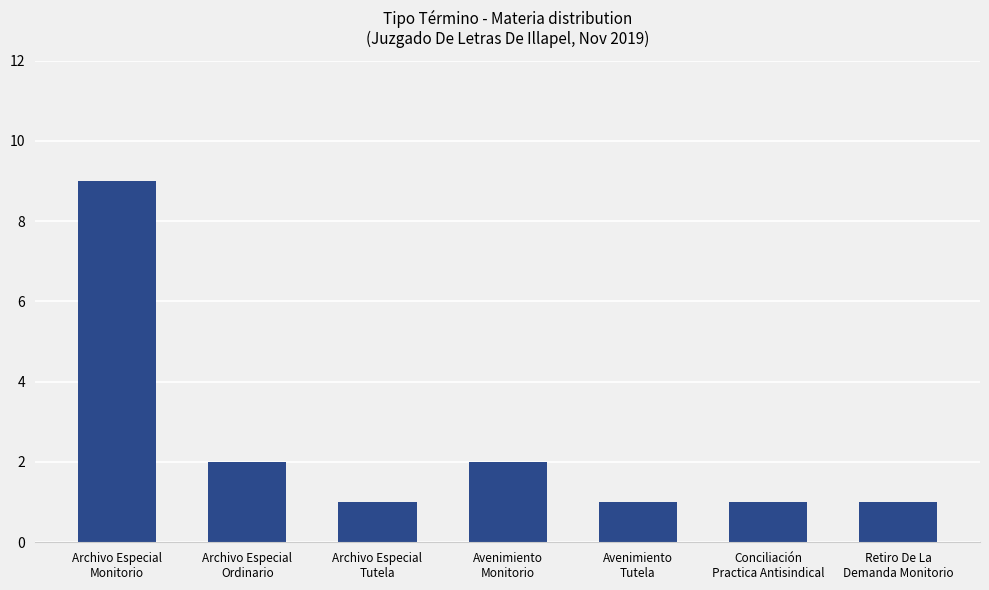

Count the number of categories in the chart.

7